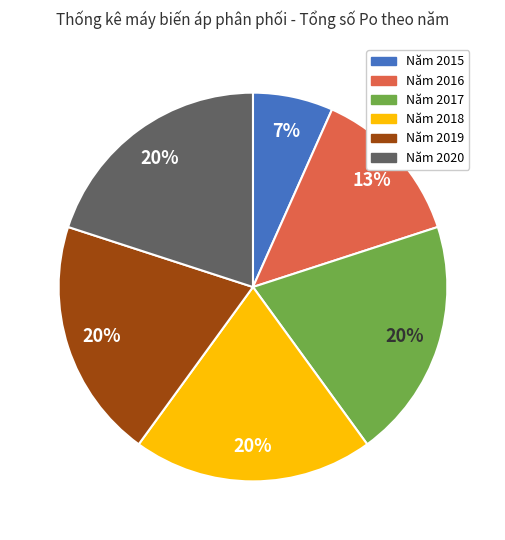

How many slices are in this pie chart?

6